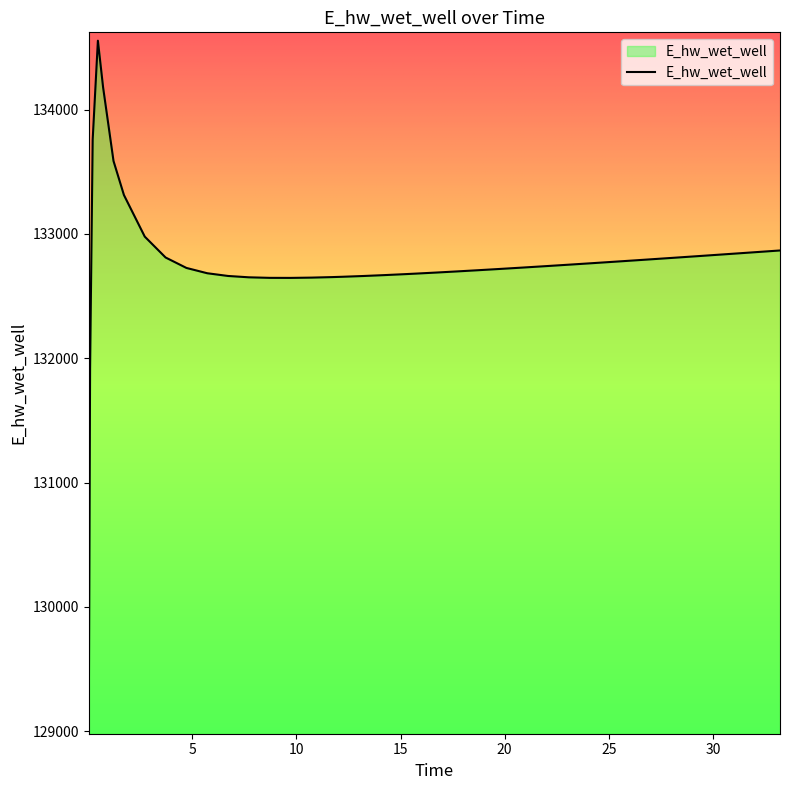

What is the difference between the maximum and minimum values?

5512.1